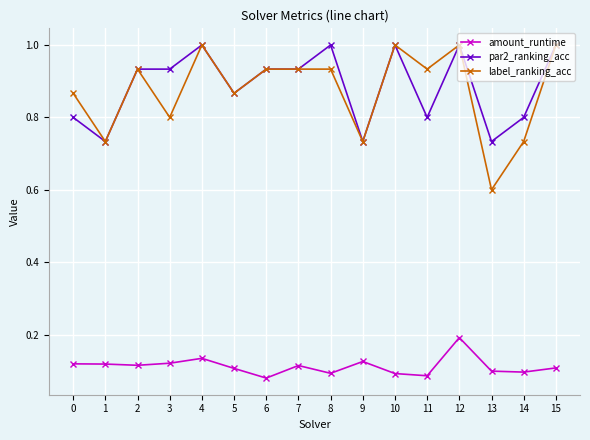

What is the value of the par2_ranking_acc point at the 15th from the left?

0.8